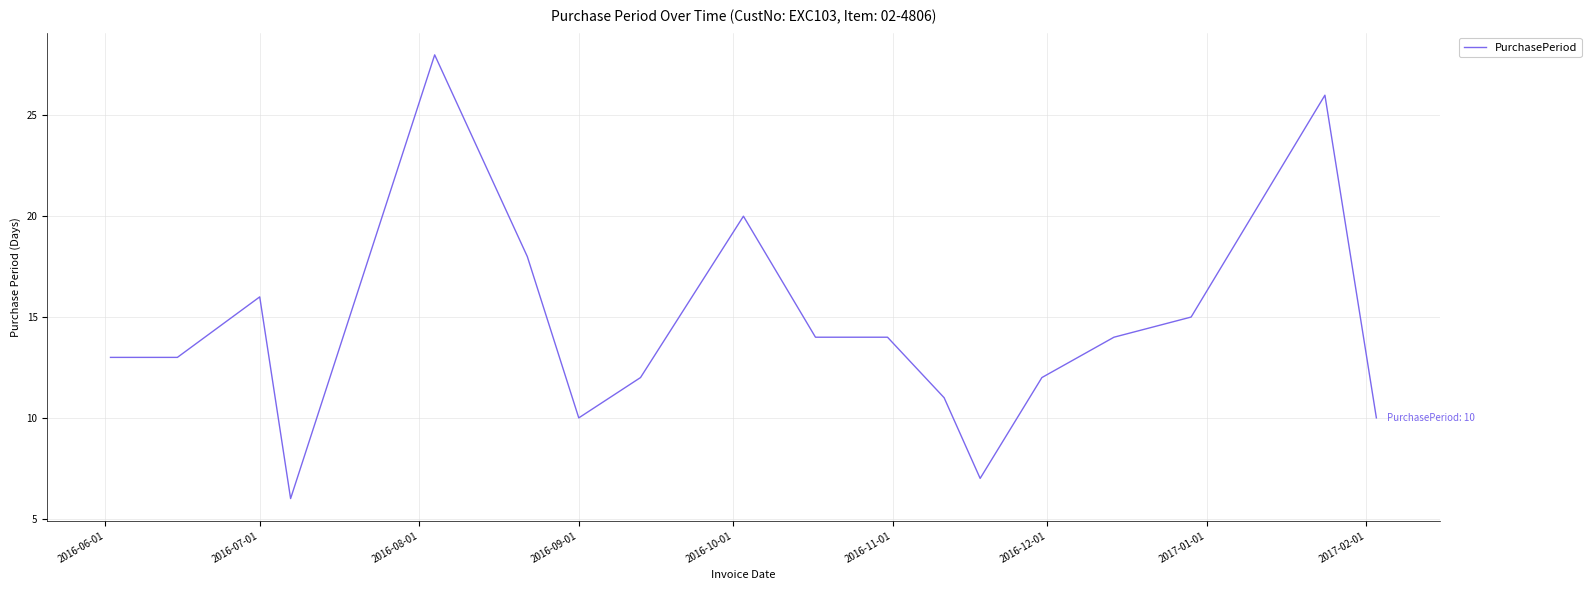

What is the greatest value displayed?

28